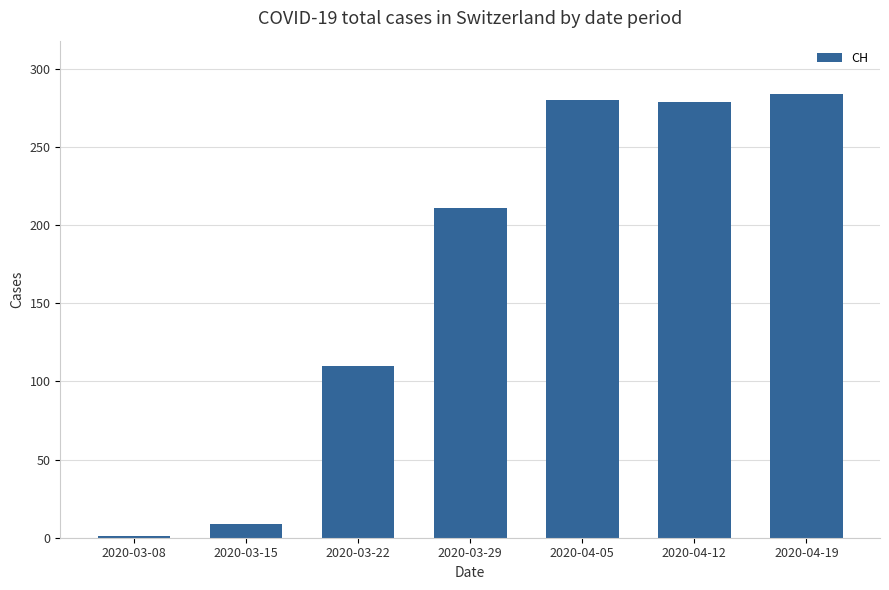

Are the bars horizontal?

No